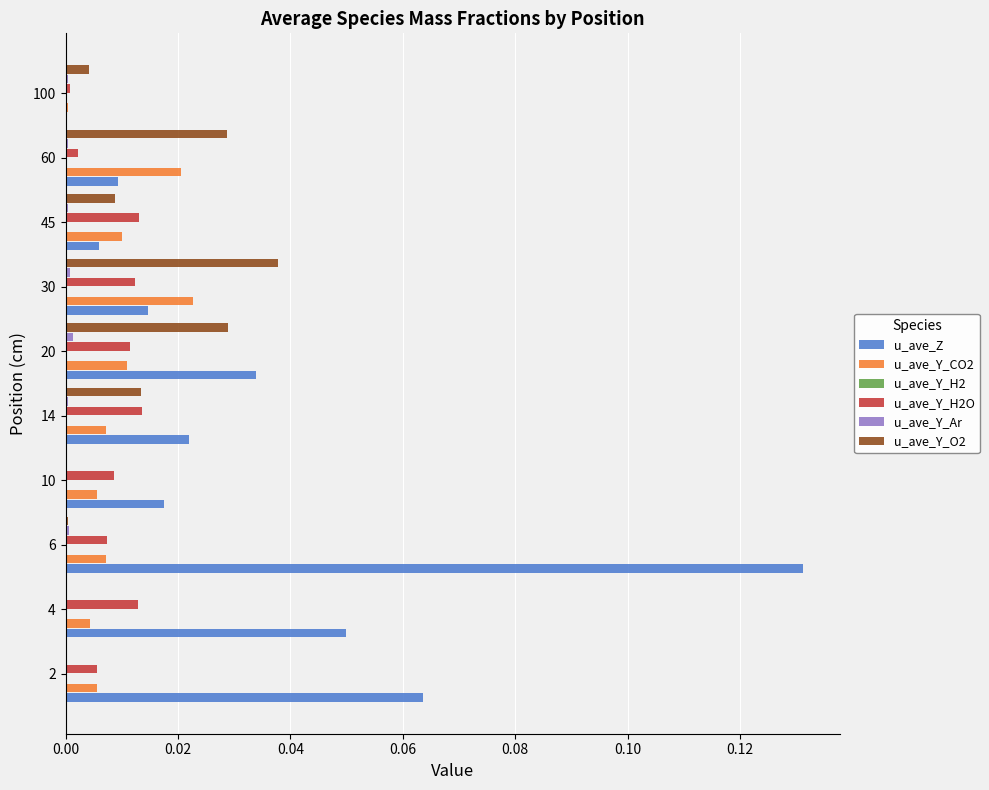

The u_ave_Y_CO2 series shows 0.0 at 30. True or false?

True